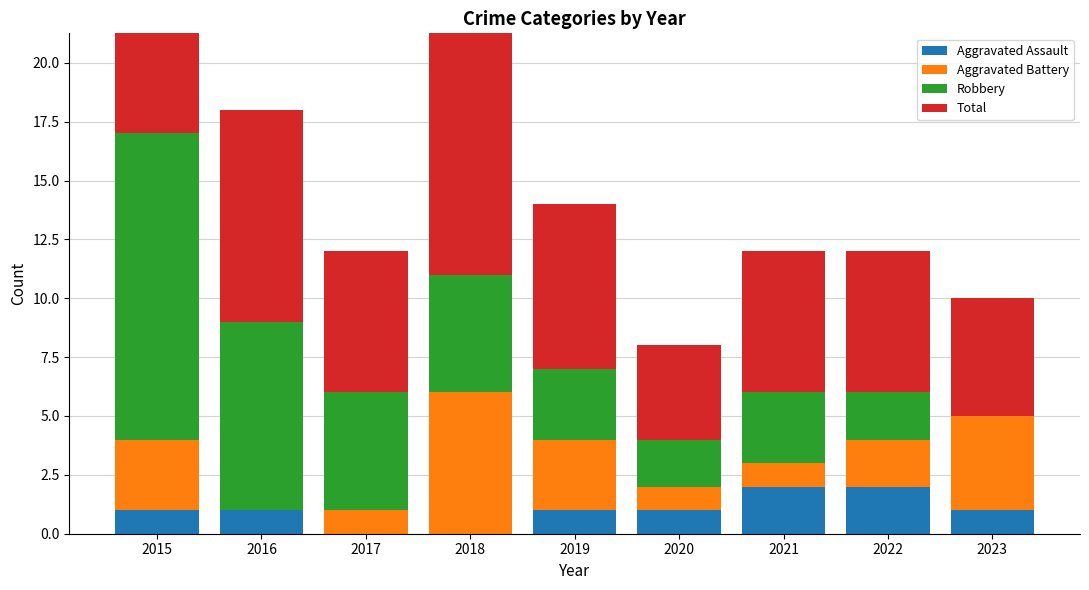

Reading right to left, transcribe all the data shown in this chart.

Aggravated Assault: 2023=1	2022=2	2021=2	2020=1	2019=1	2018=0	2017=0	2016=1	2015=1
Aggravated Battery: 2023=4	2022=2	2021=1	2020=1	2019=3	2018=6	2017=1	2016=0	2015=3
Robbery: 2023=0	2022=2	2021=3	2020=2	2019=3	2018=5	2017=5	2016=8	2015=13
Total: 2023=5	2022=6	2021=6	2020=4	2019=7	2018=11	2017=6	2016=9	2015=17